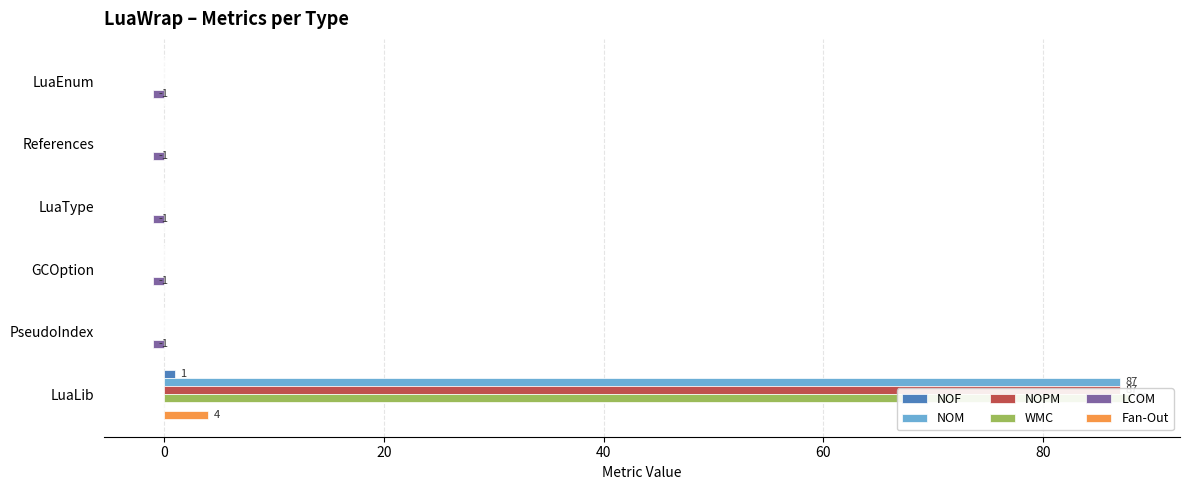

Is it true that NOM equals 87 at LuaLib?

True